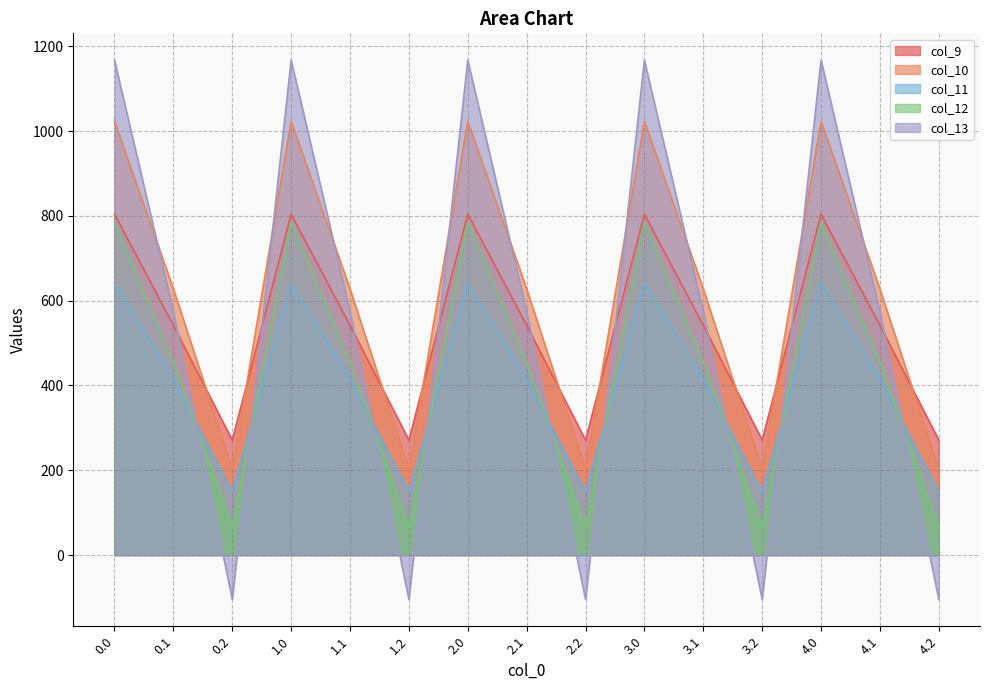

How many lines are shown in the chart?

5